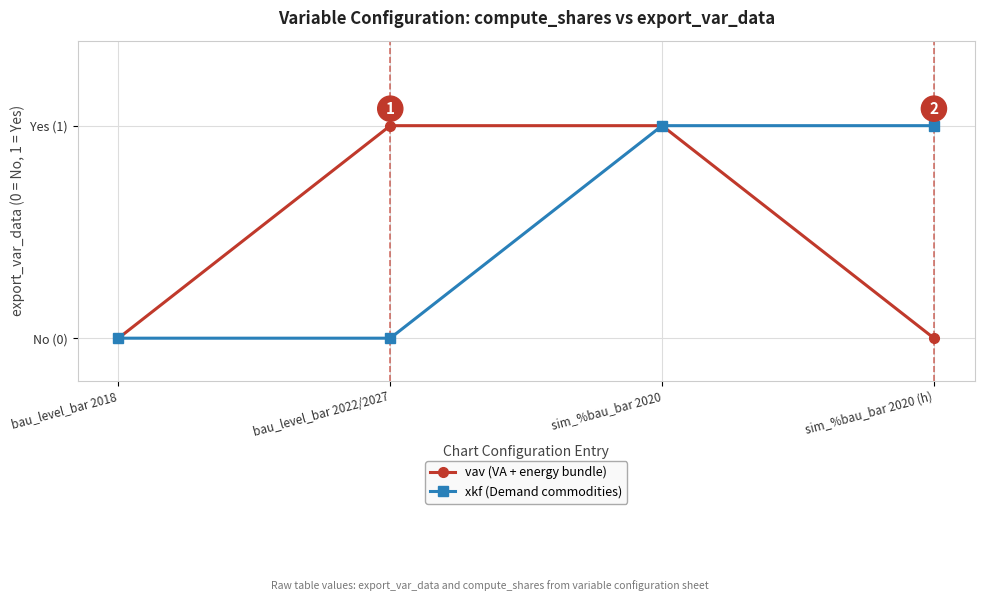

True or false: xkf (Demand commodities) and vav (VA + energy bundle) intersect in this chart.

False